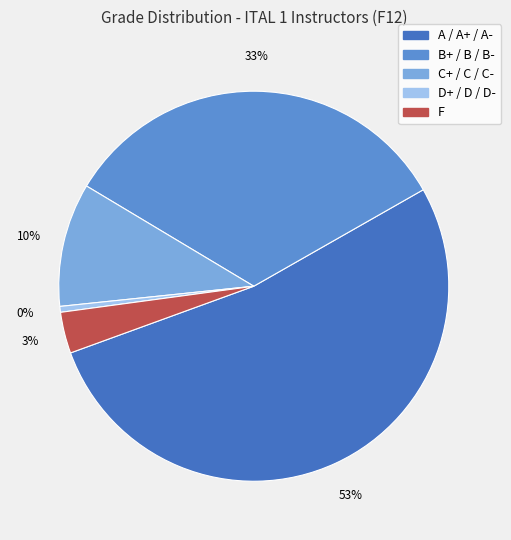

To the nearest percent, what is the average slice percentage?

20%